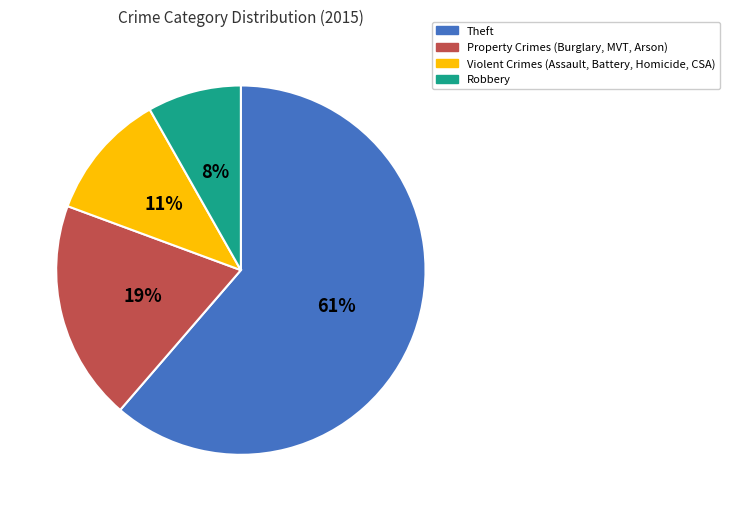

Between Violent Crimes (Assault, Battery, Homicide, CSA) and Property Crimes (Burglary, MVT, Arson), which is larger?

Property Crimes (Burglary, MVT, Arson)